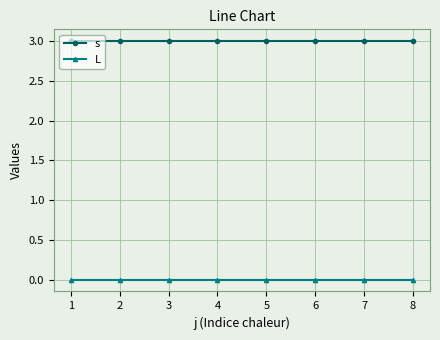

True or false: s and L intersect in this chart.

False